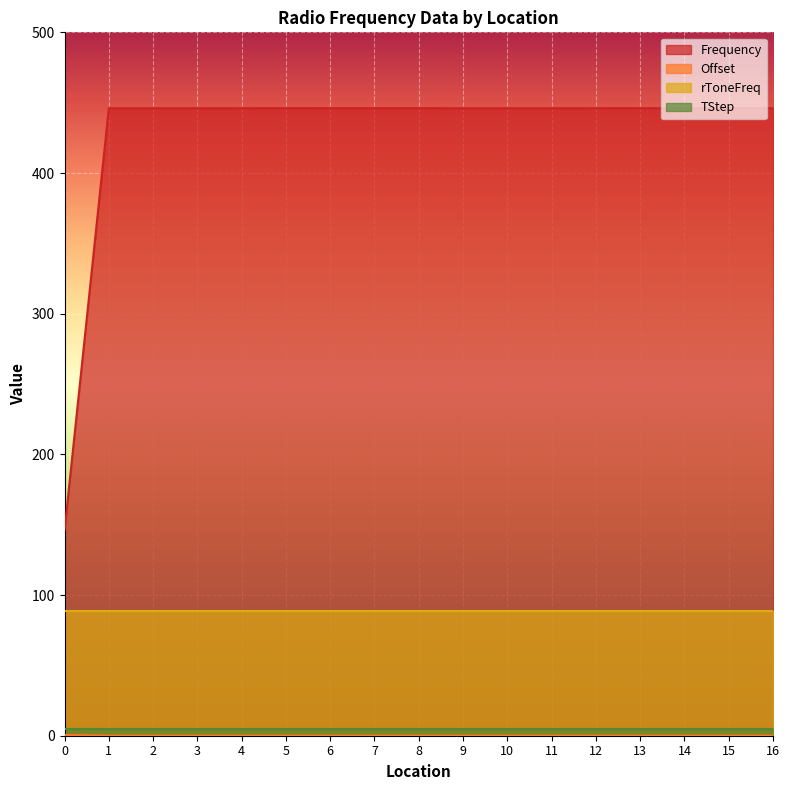

Which series changed the most between 2 and 12?

Frequency